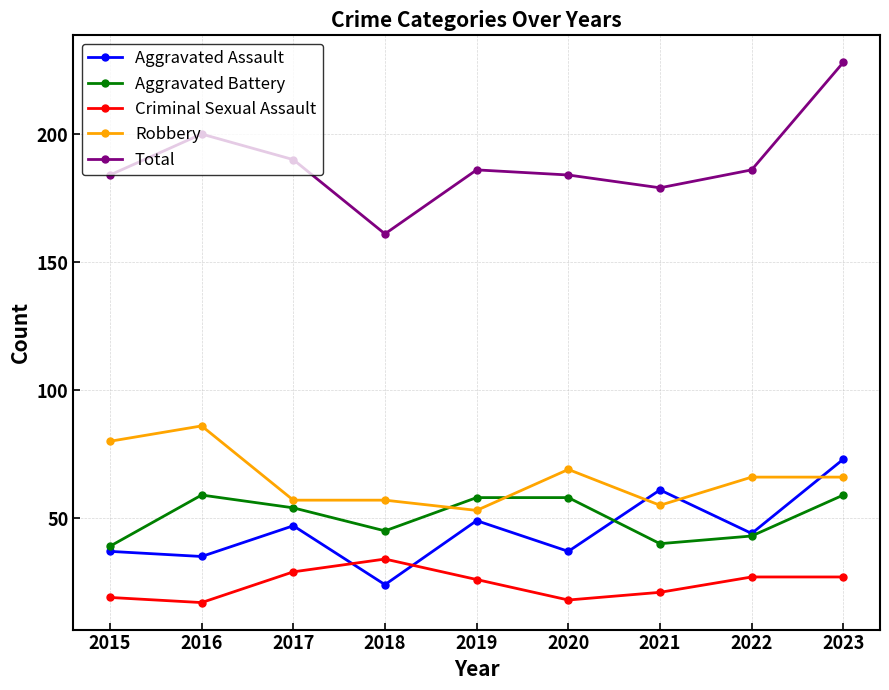

What is the total value across all series at 2019?

372